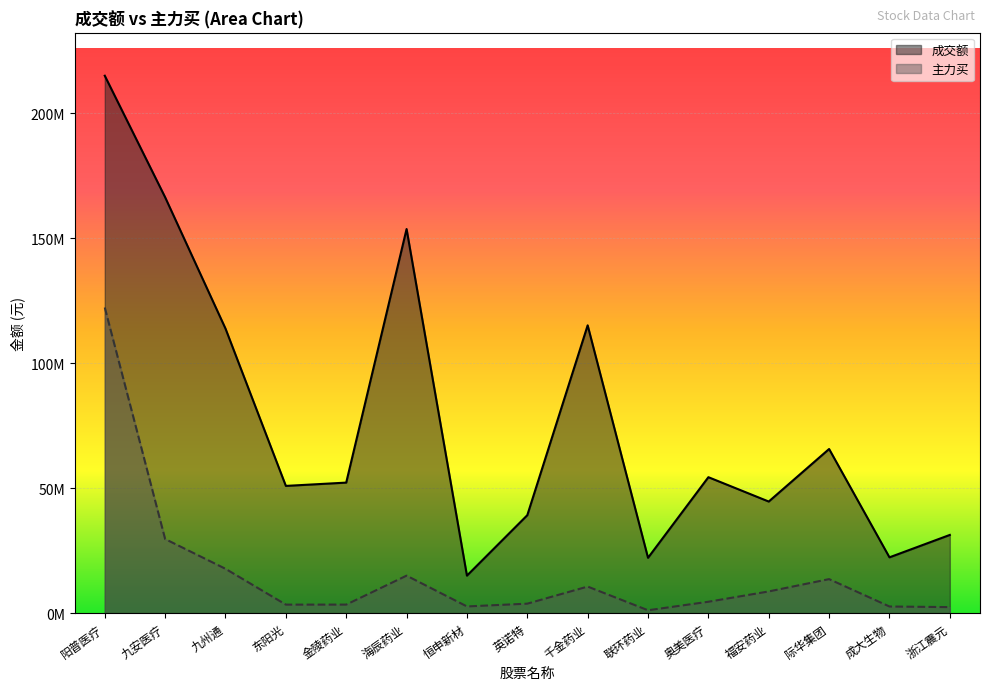

Which label corresponds to the largest value in the chart?

阳普医疗